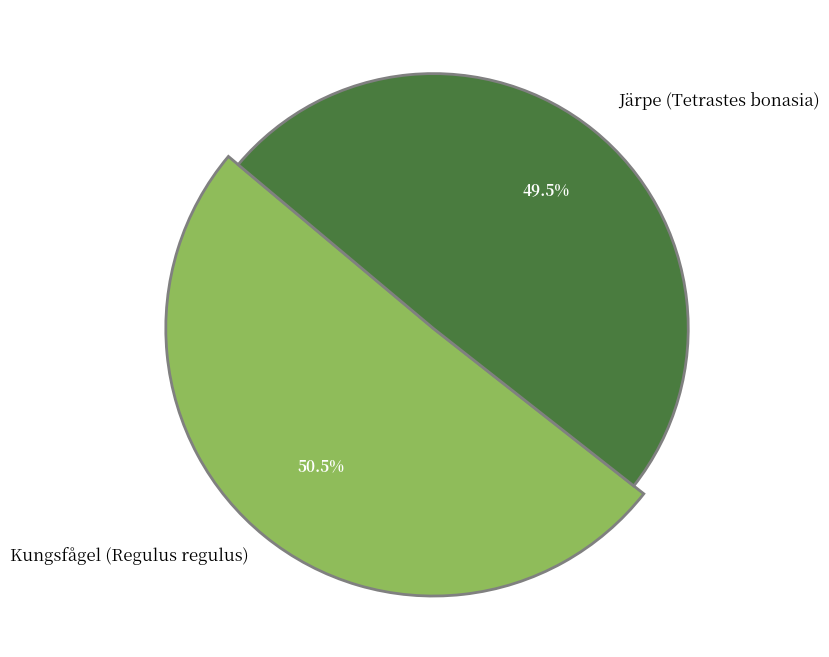

What is the majority slice?

Kungsfågel (Regulus regulus)